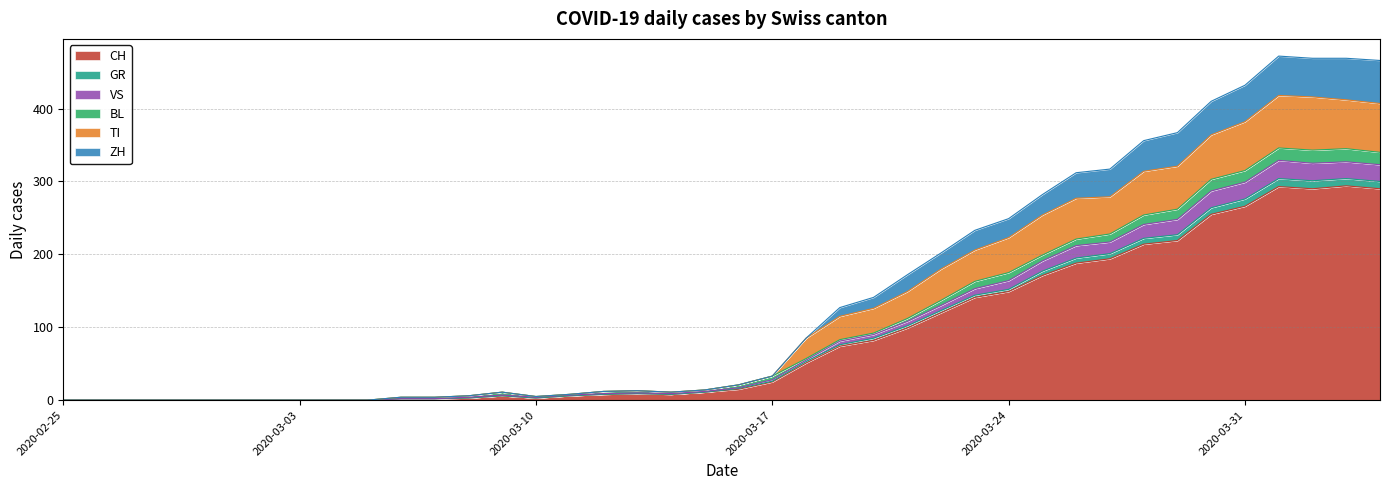

How many values in the VS series exceed 21?

19